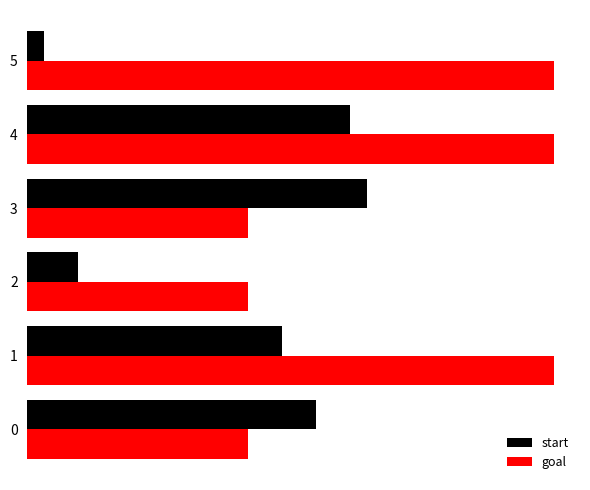

What are all the series names shown in the legend?

start, goal